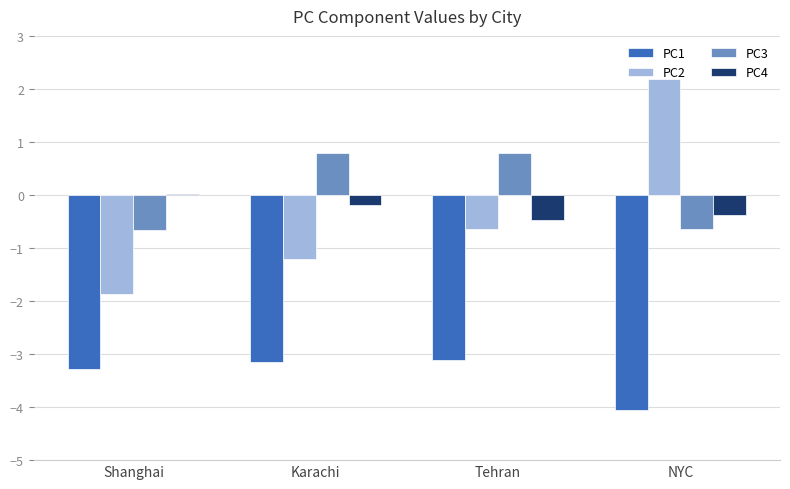

What is the total value across all series at Karachi?

-3.7